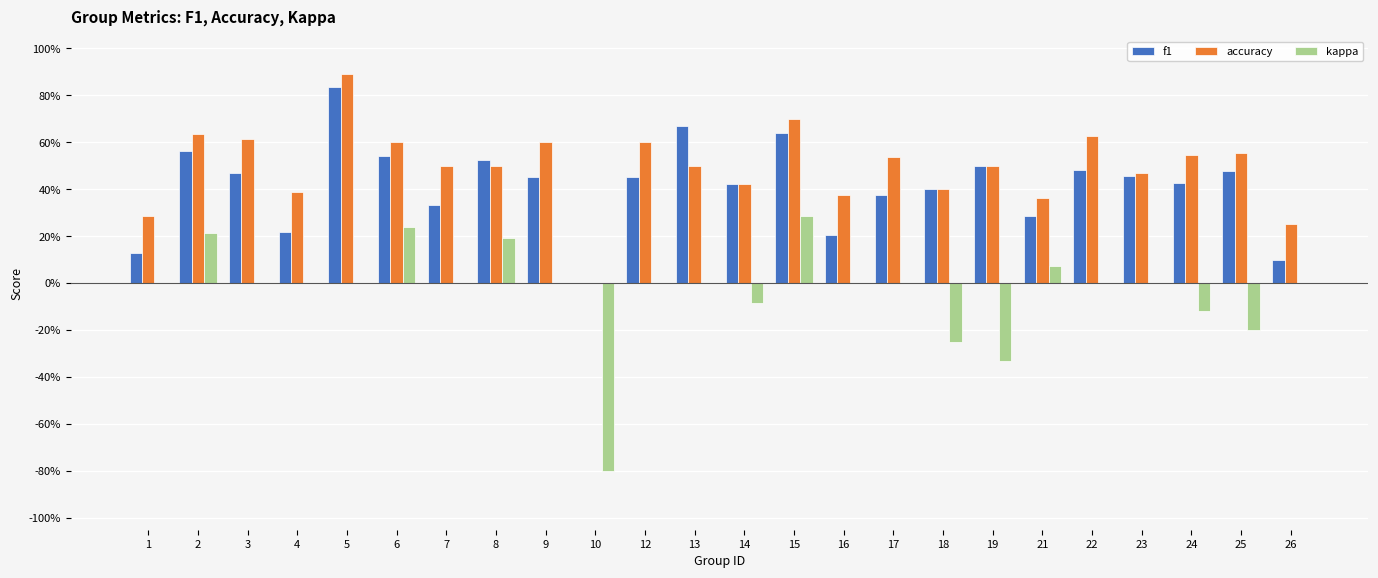

What are all the series names shown in the legend?

f1, accuracy, kappa